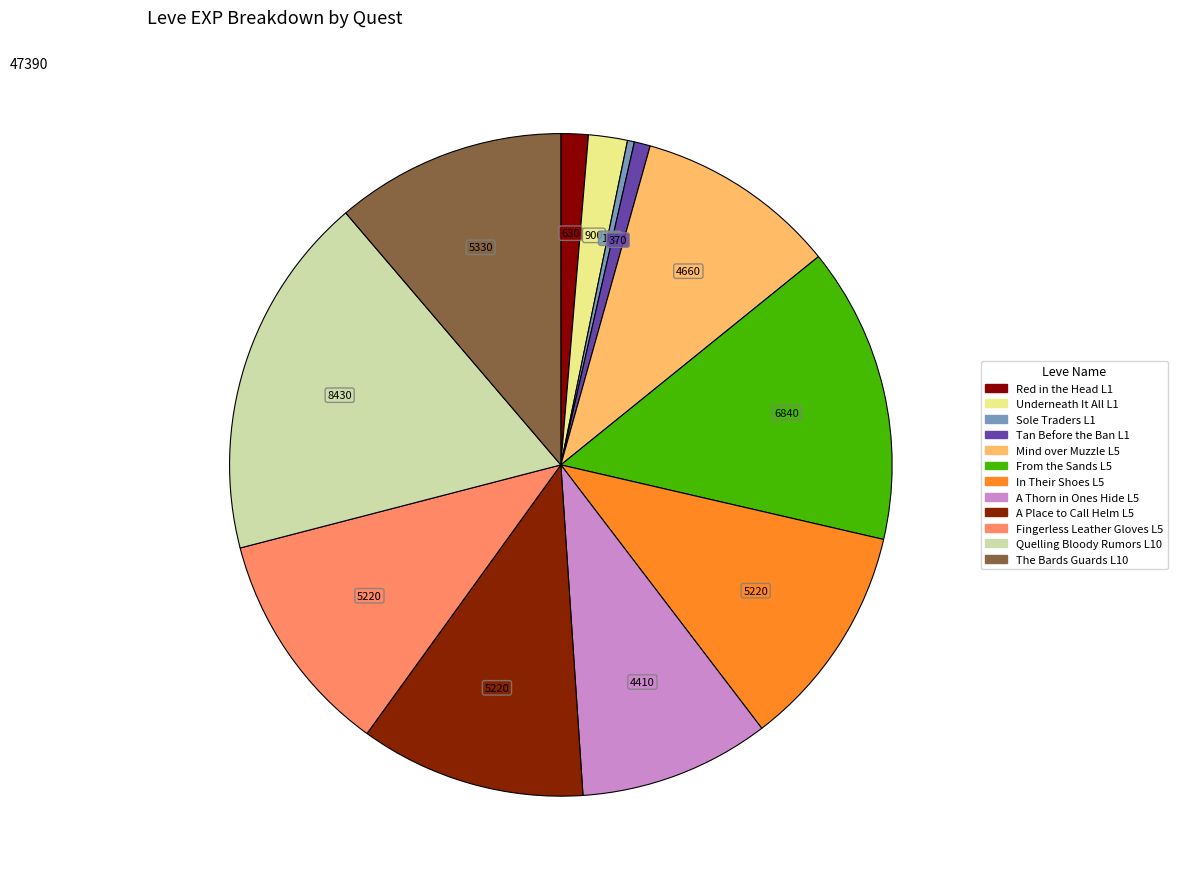

To the nearest percent, what is the difference between the largest and smallest slice percentages?

17%